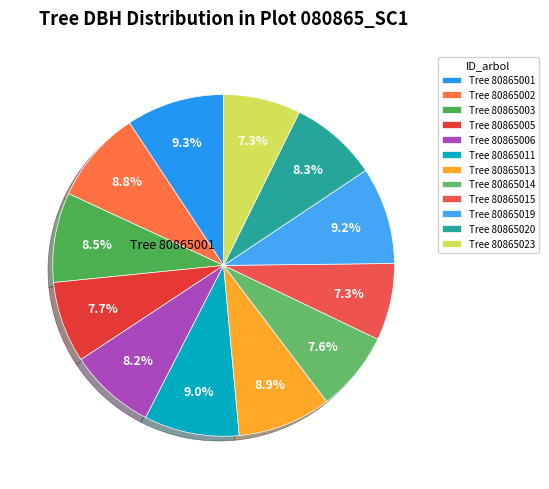

Is there a majority slice in this chart?

No